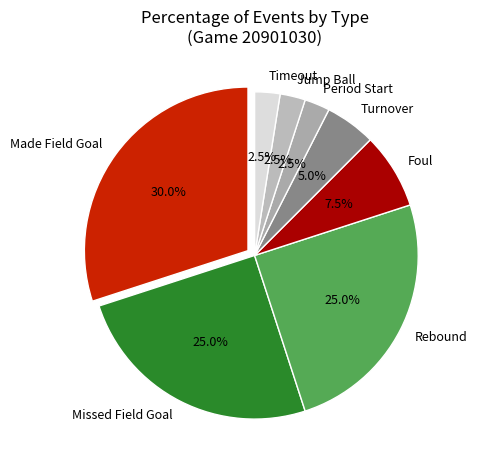

True or false: 6 accounts for 2% of the total.

False